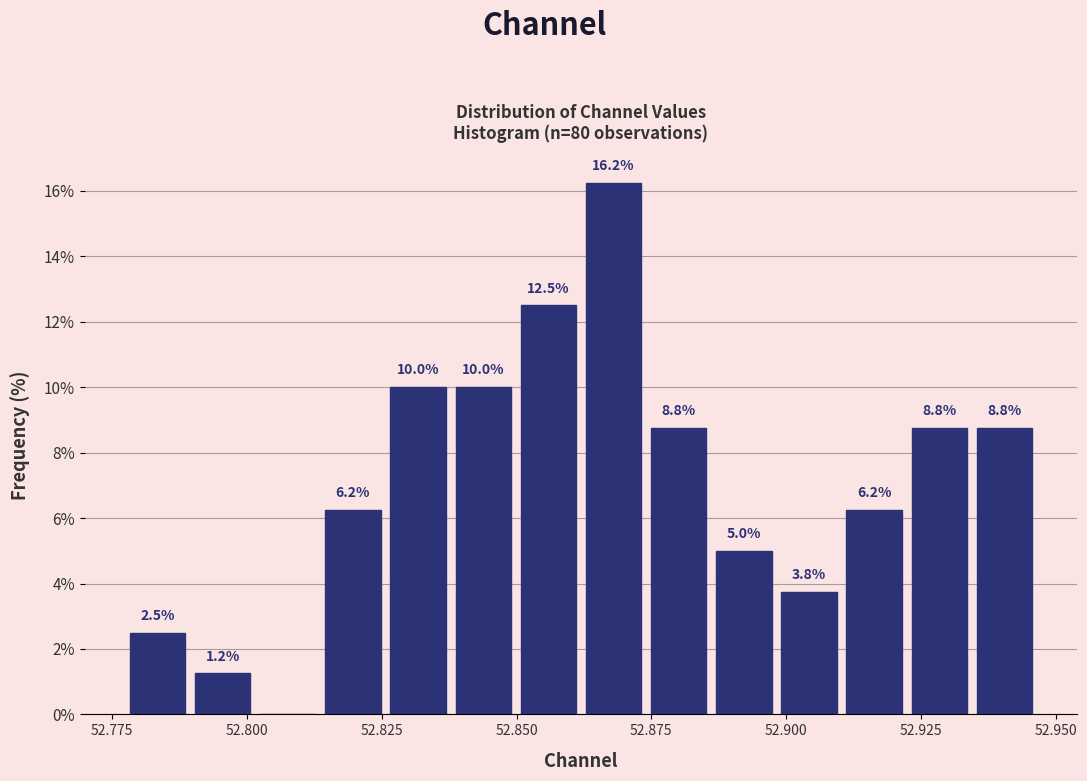

Read against the x-axis, roughly where is the centre of the tallest bar?

52.870